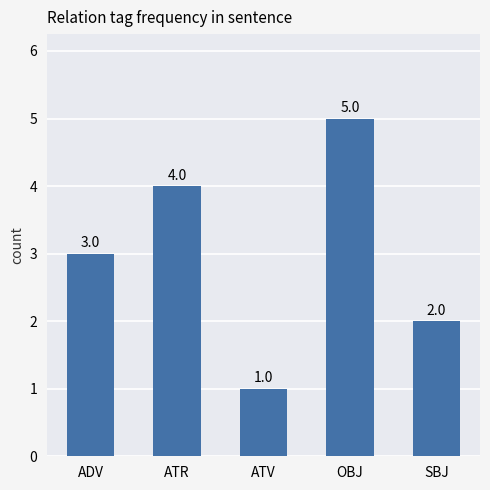

How many data points are less than 3?

2